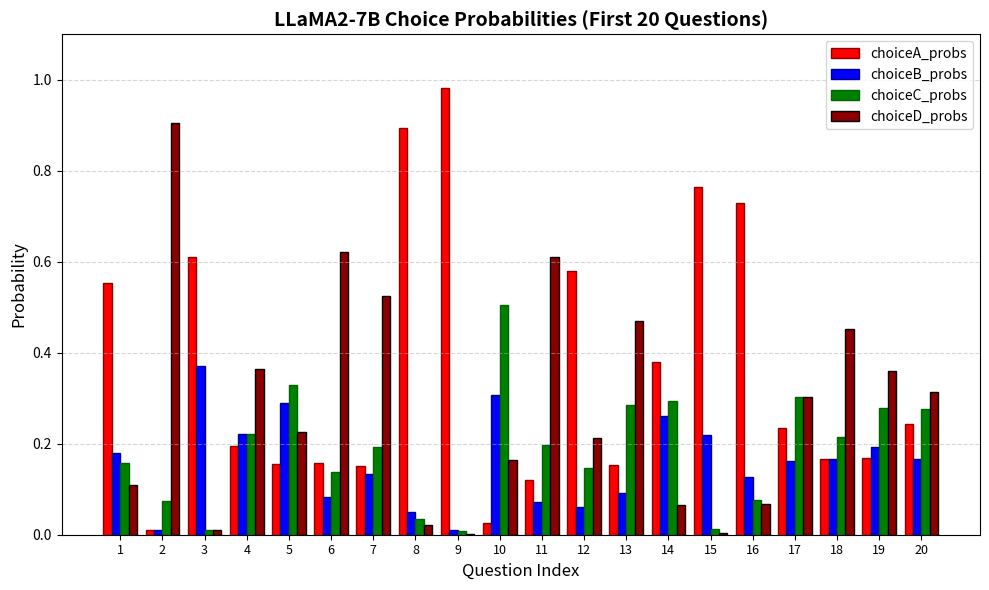

What is the sum of all choiceC_probs values?

3.8